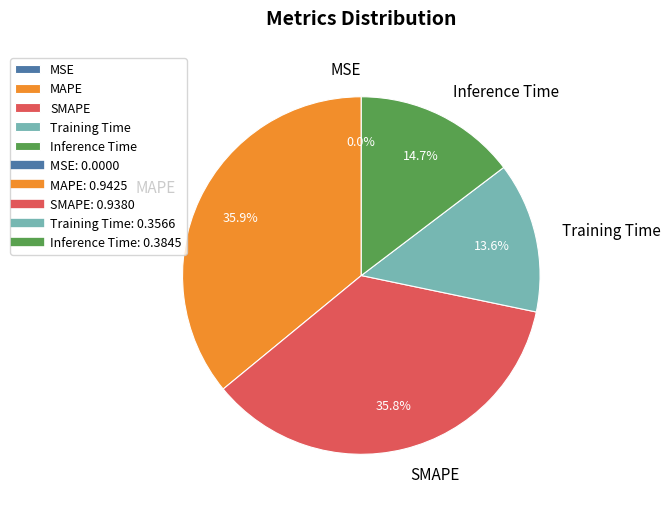

Is there a majority slice in this chart?

No